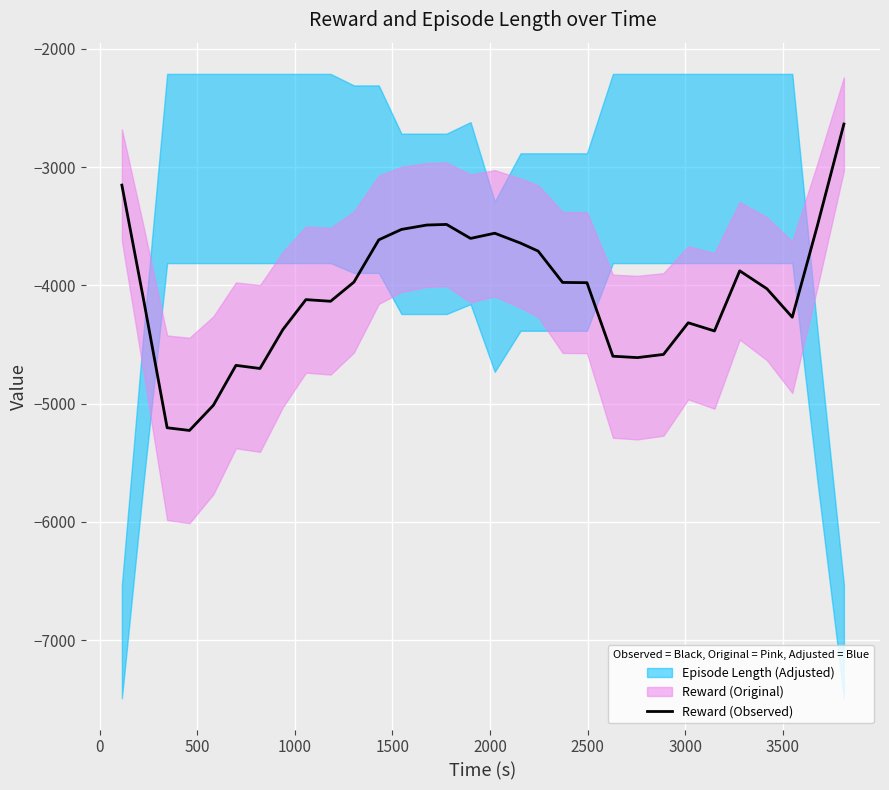

How many points are higher than both their immediate neighbors (excluding endpoints)?

6